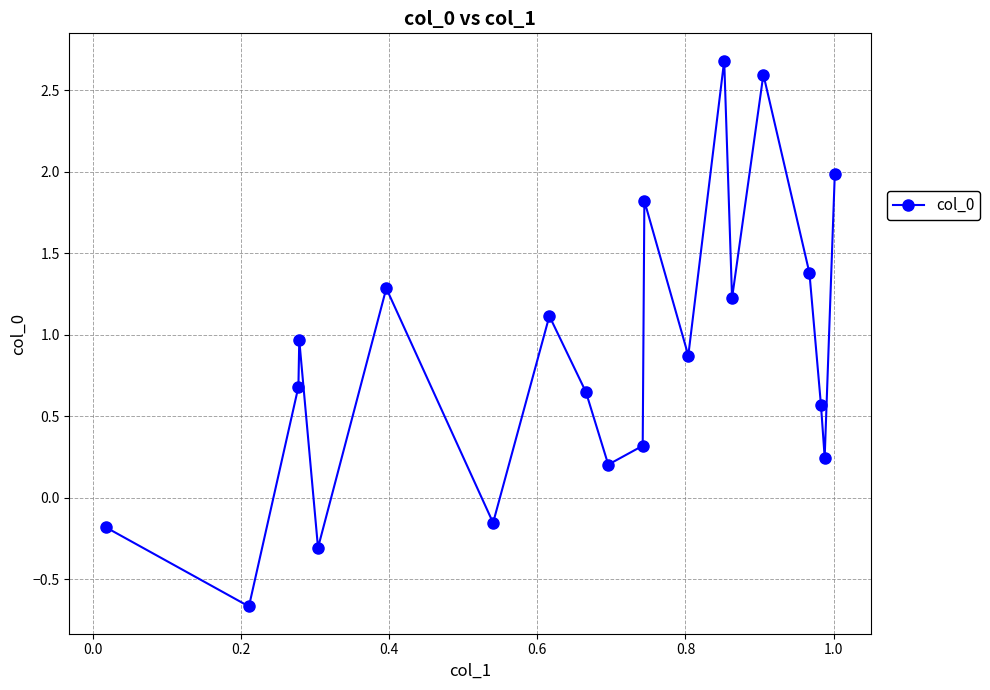

How many interior local peaks (higher than both neighbors) does the data have?

6